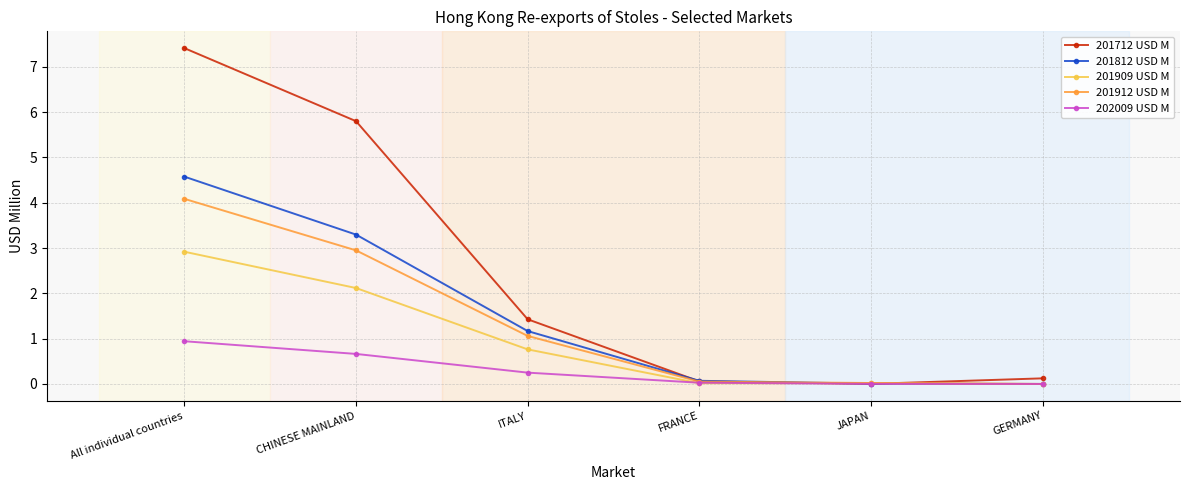

What position from the left is CHINESE MAINLAND?

2